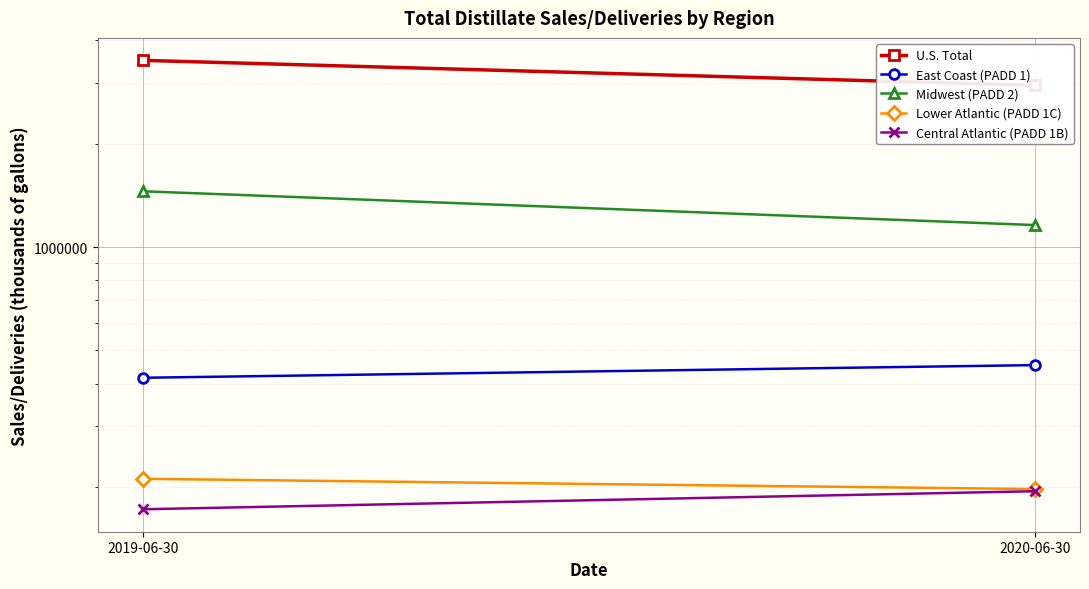

True or false: Midwest (PADD 2) has a value of 1158764 at 2020-06-30.

True